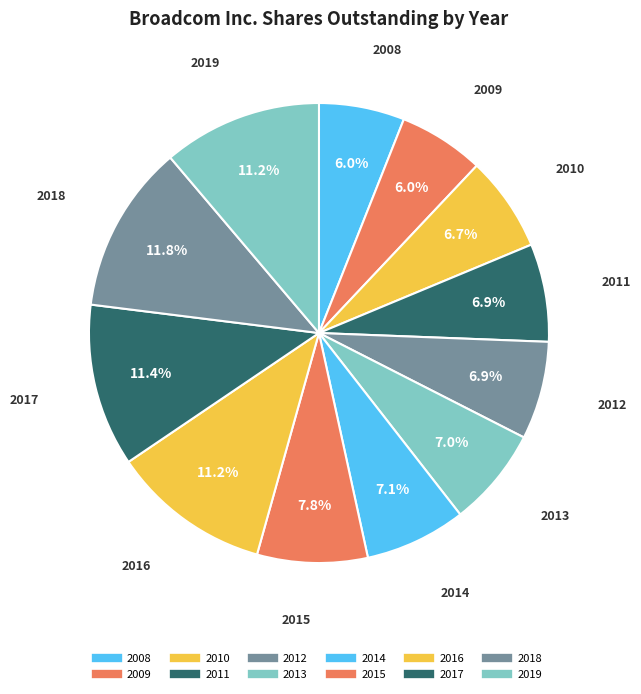

Which category has the smallest portion of the pie?

2008